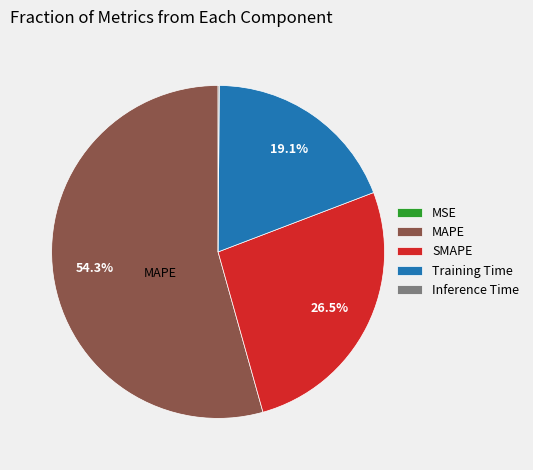

Is it true that Training Time is 33% of the pie?

False